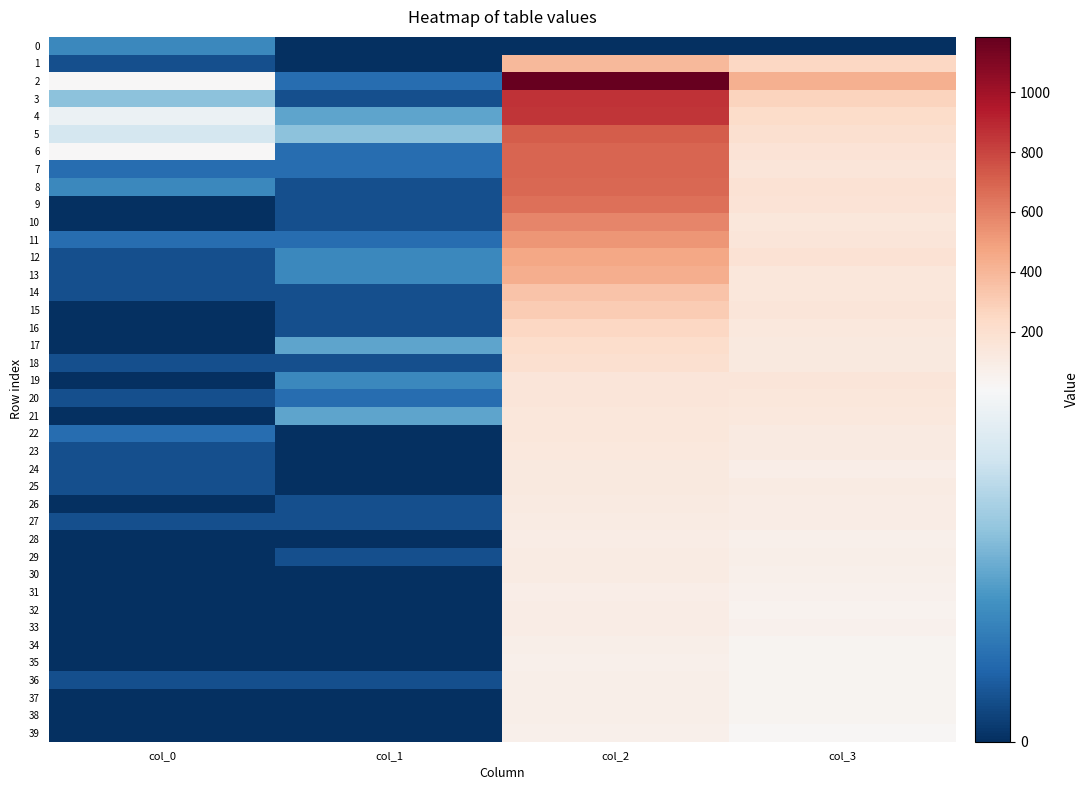

List the series in order of their peak value, highest first.

2, 3, 4, 5, 7, 6, 8, 9, 10, 11, 12, 13, 1, 14, 15, 16, 17, 18, 19, 20, 21, 22, 23, 25, 24, 26, 27, 29, 30, 32, 28, 33, 31, 34, 36, 38, 37, 35, 39, 0